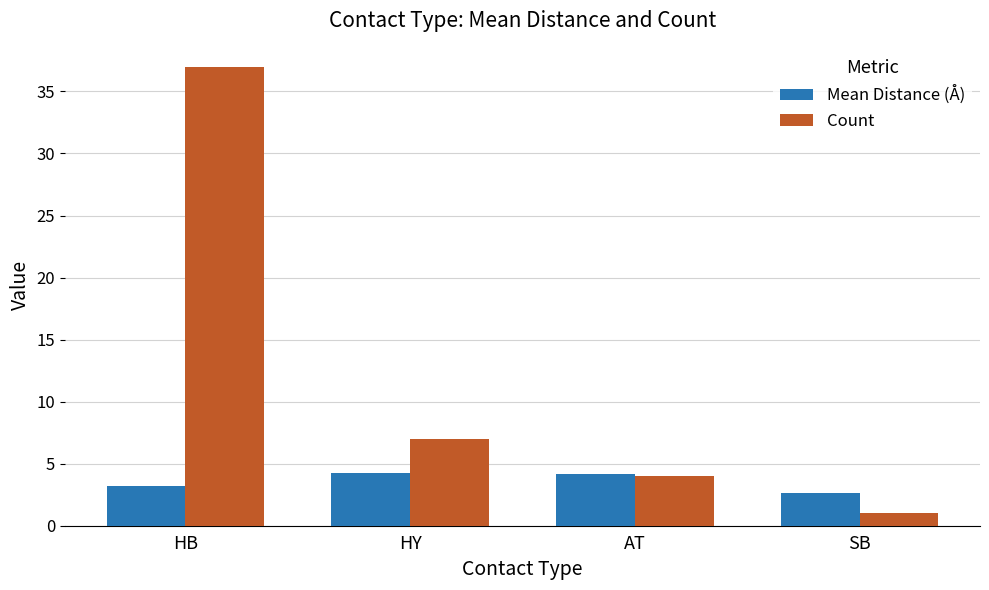

List the series in order of their peak value, lowest first.

Mean Distance (Å), Count